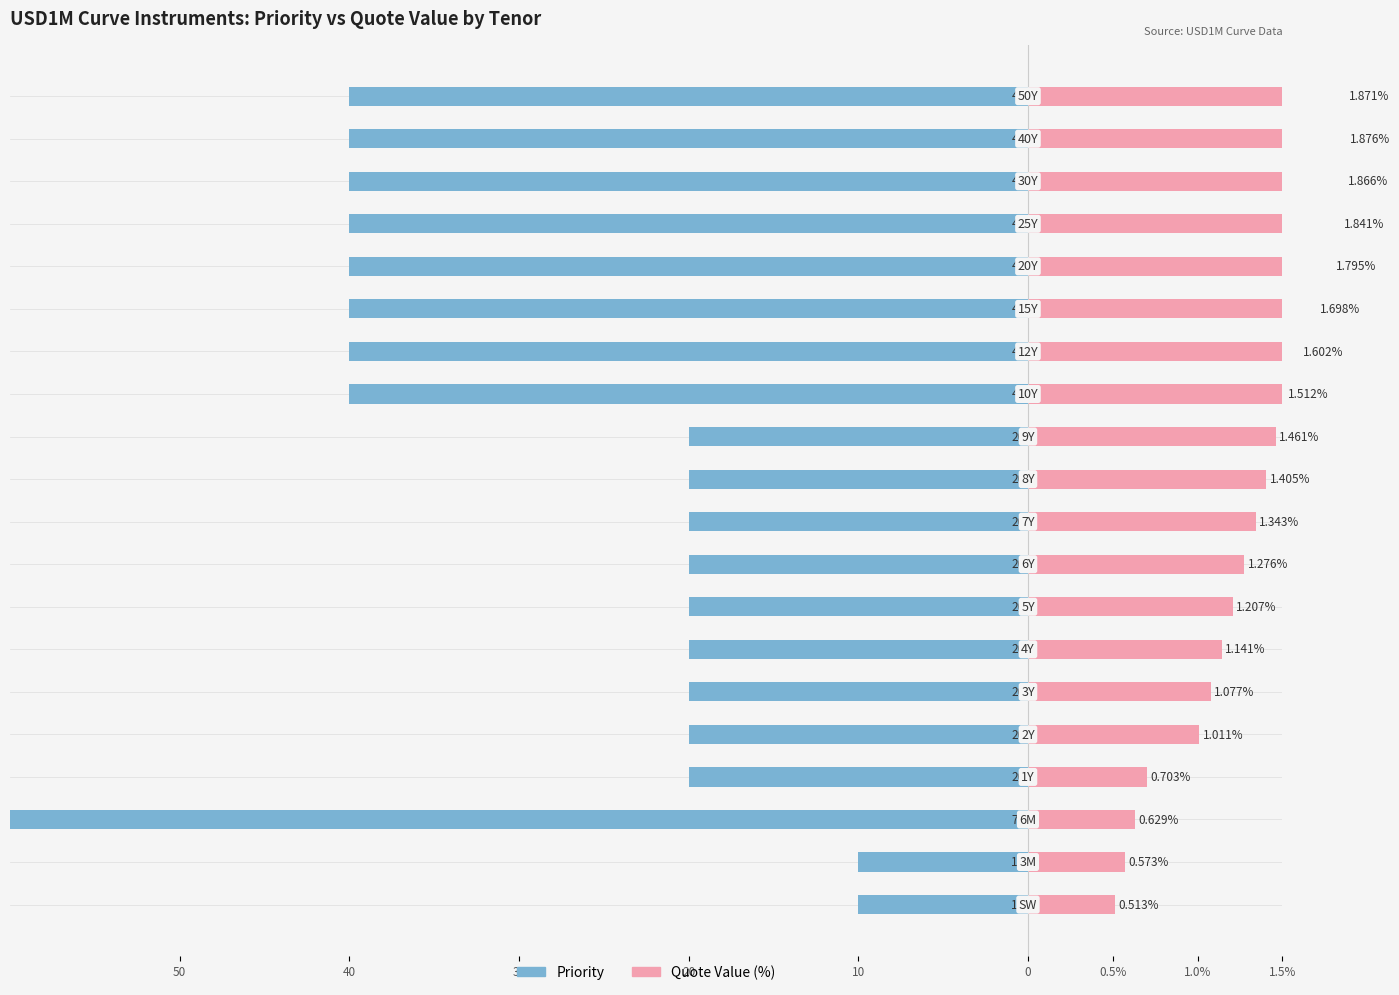

The Quote Value (%) series shows 1.9 at 11. True or false?

False